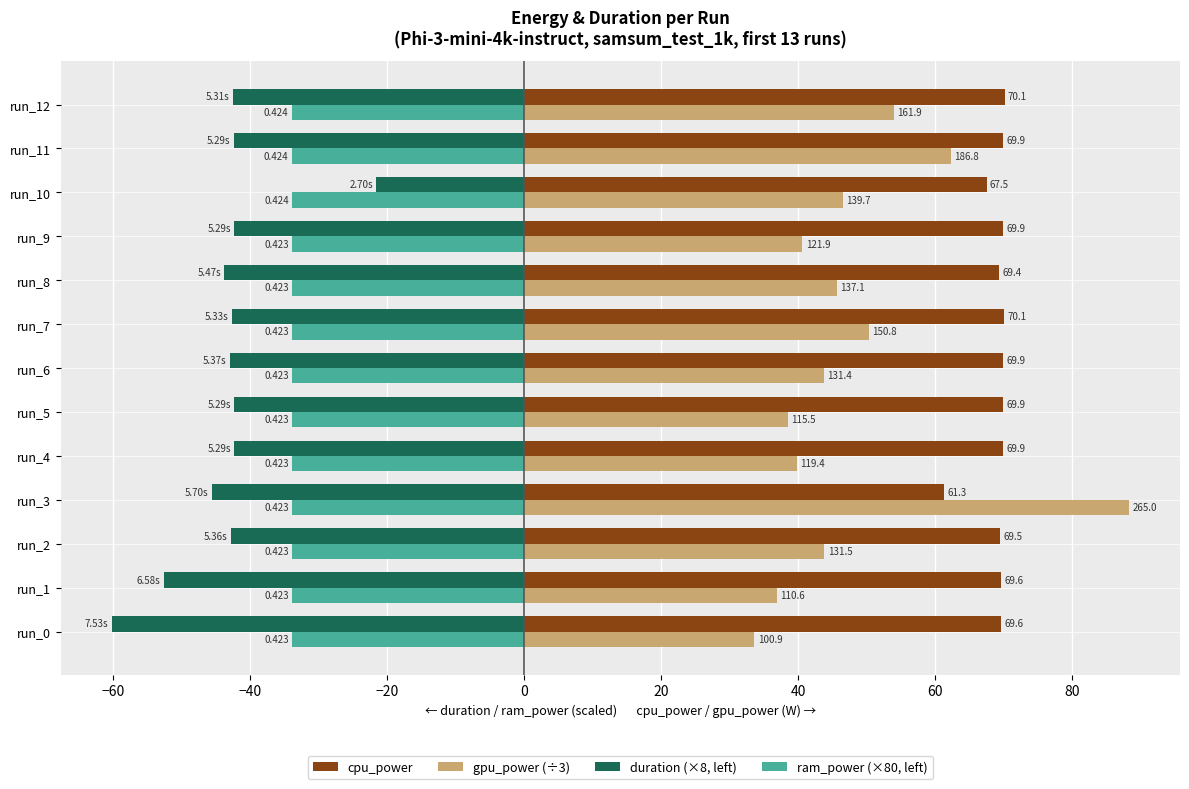

What are all the series names shown in the legend?

cpu_power, gpu_power (÷3), duration (×8, left), ram_power (×80, left)